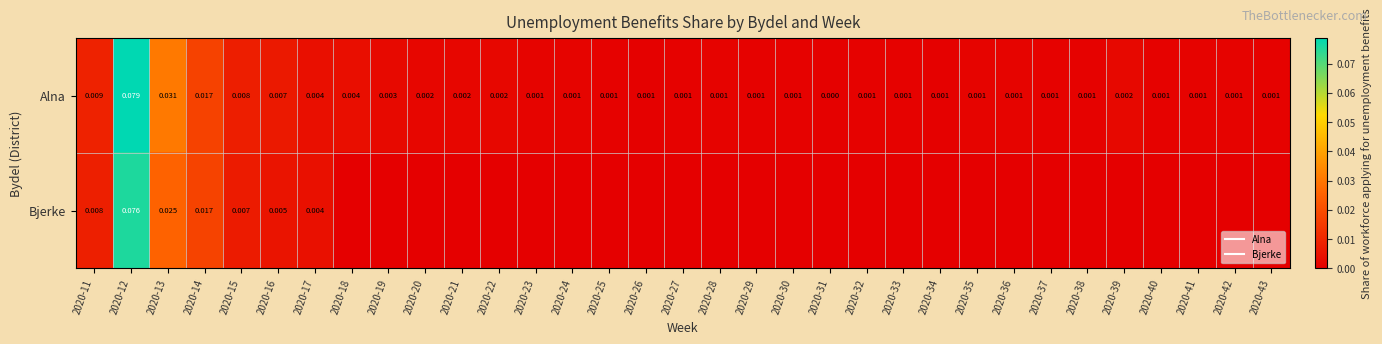

What is the difference between the maximum and minimum values in the Bjerke series?

0.1